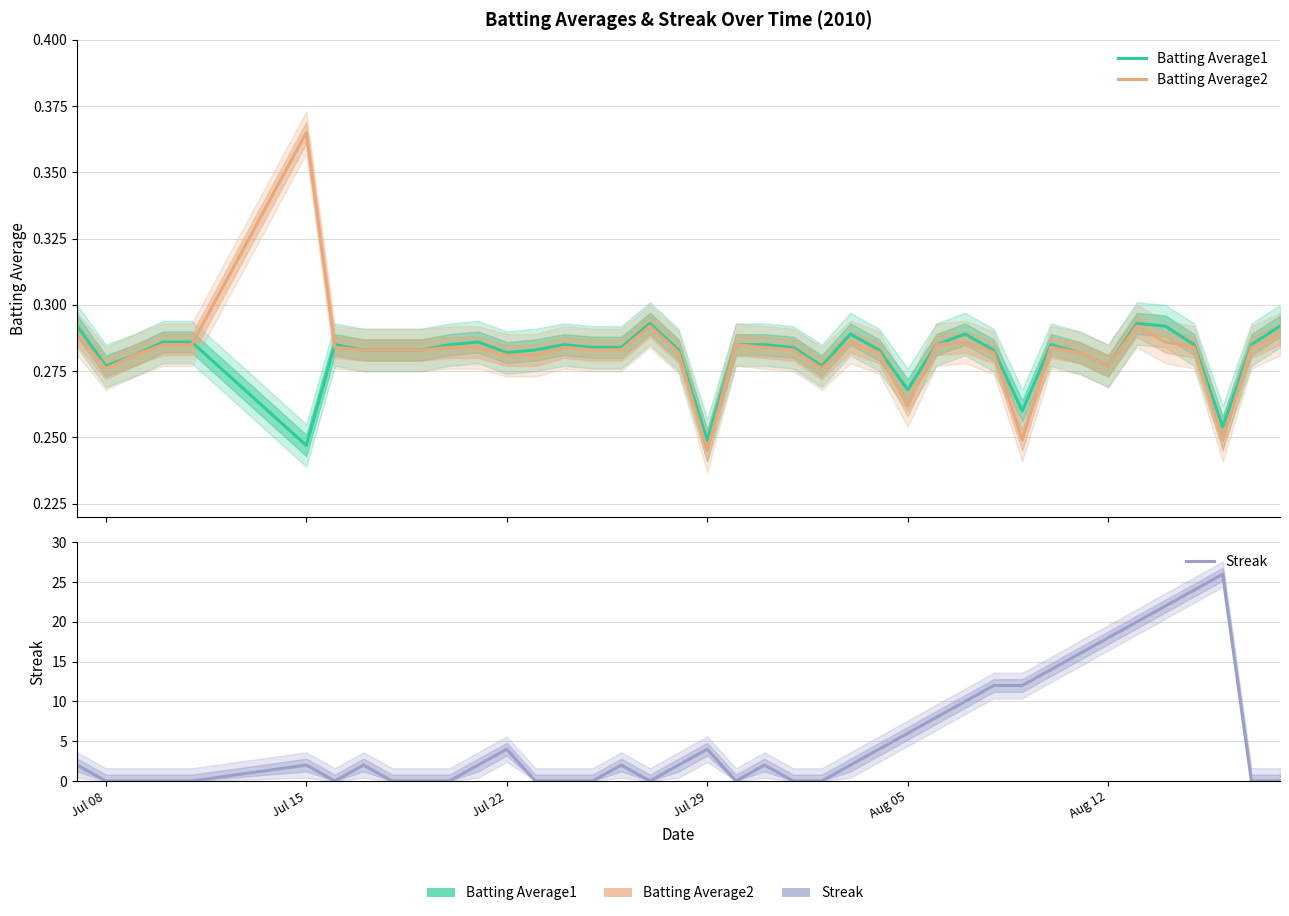

At how many categories does at least one series exceed 19?

4